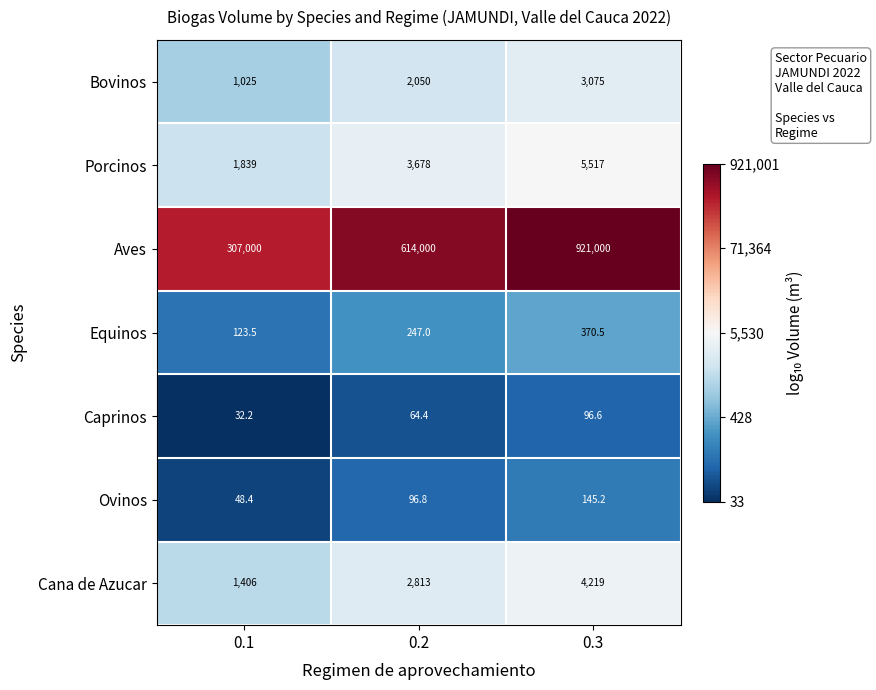

What is the difference between the Aves values at 0.3 and 0.1?

614000.0